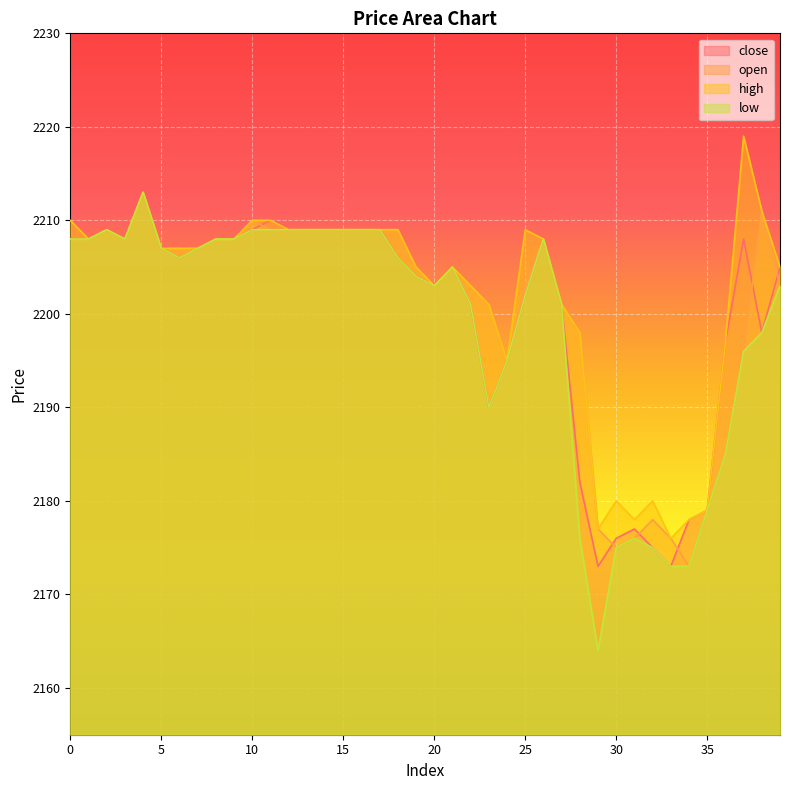

The value of open at 17 is 2209. True or false?

True